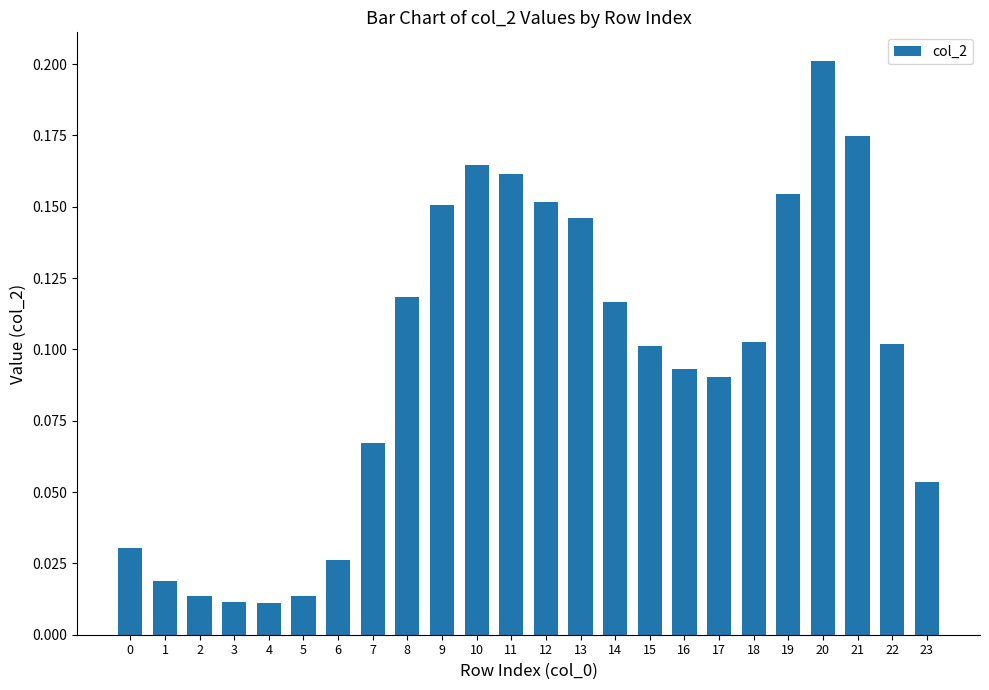

How many data points does each series have?

24